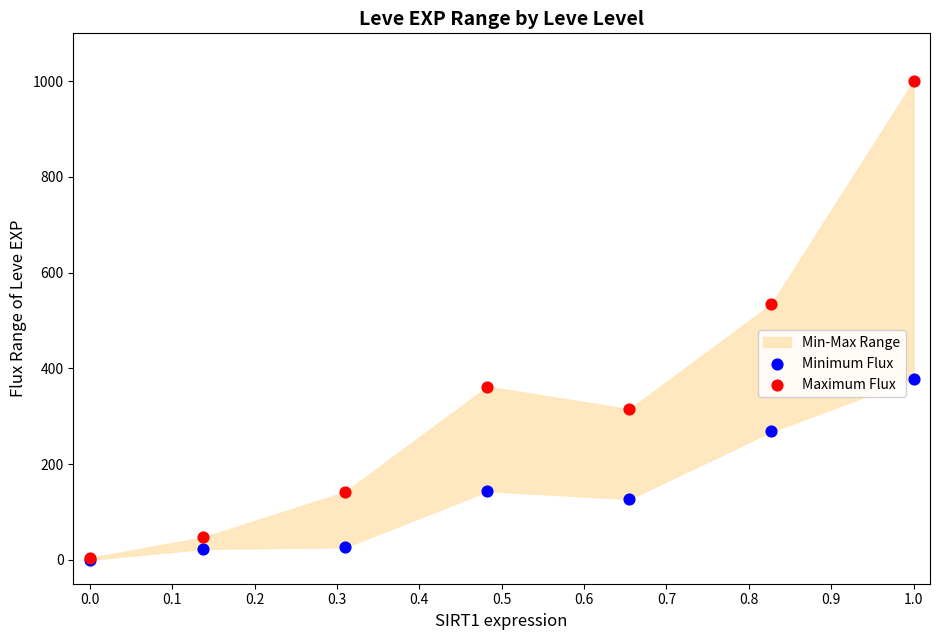

Which series has the largest Y range (max minus min)?

Maximum Flux